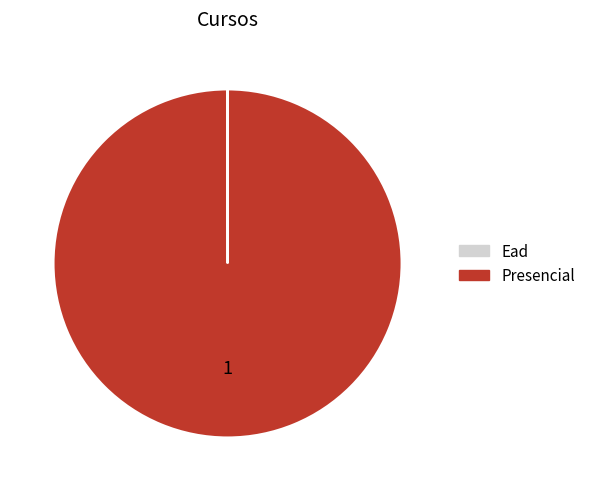

What is the majority slice?

Presencial